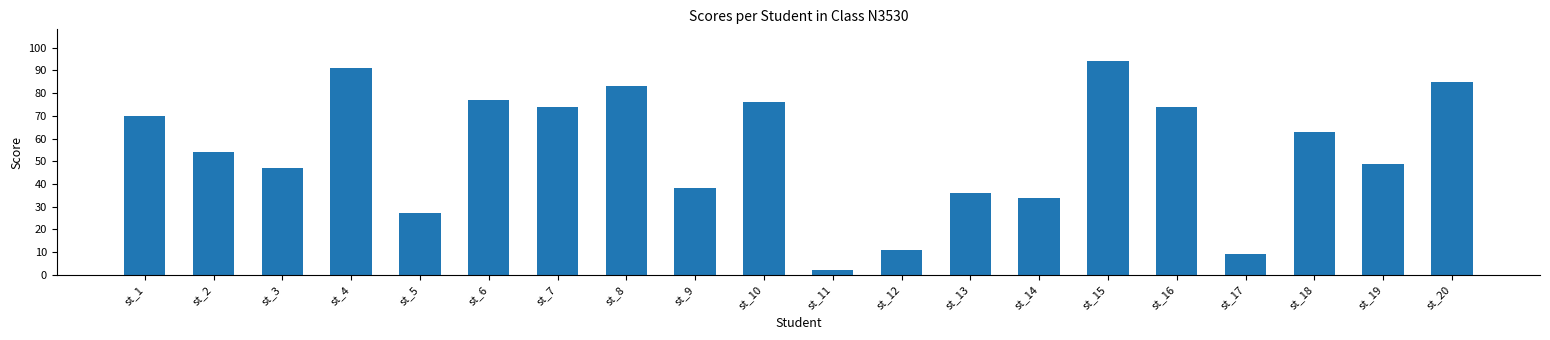

What is the sum of the values at st_13 and st_3?

83